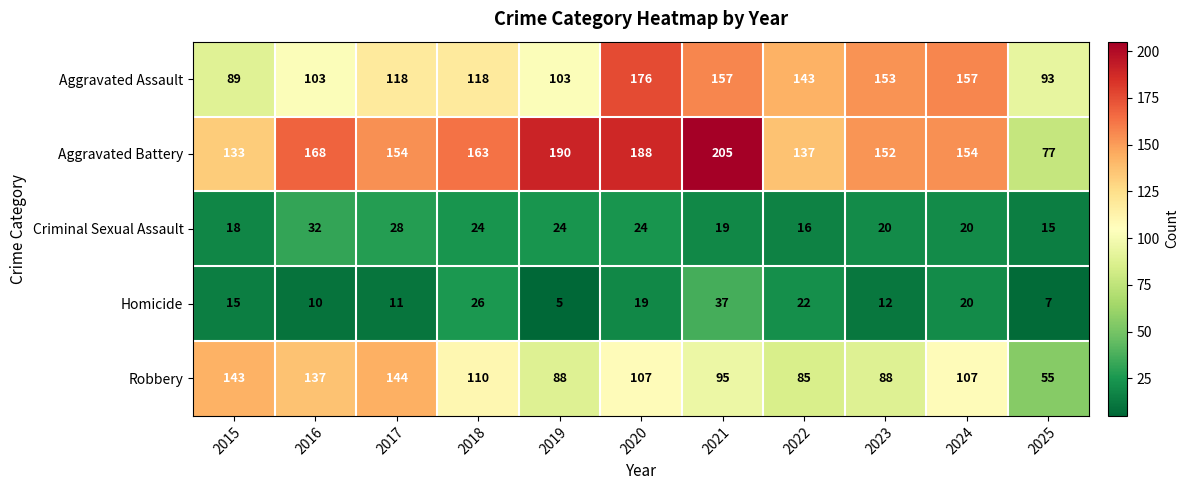

What is the lowest value of the Homicide series?

5